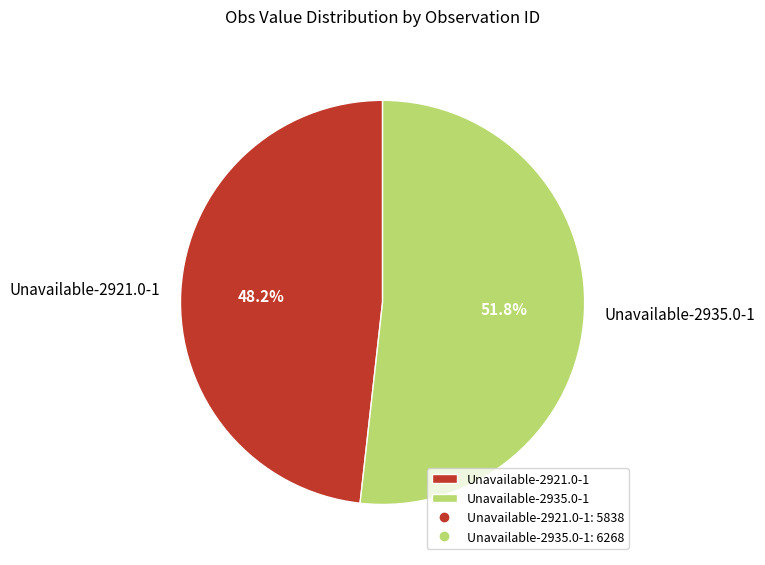

Rank the categories by value from highest to lowest.

Unavailable-2935.0-1, Unavailable-2921.0-1